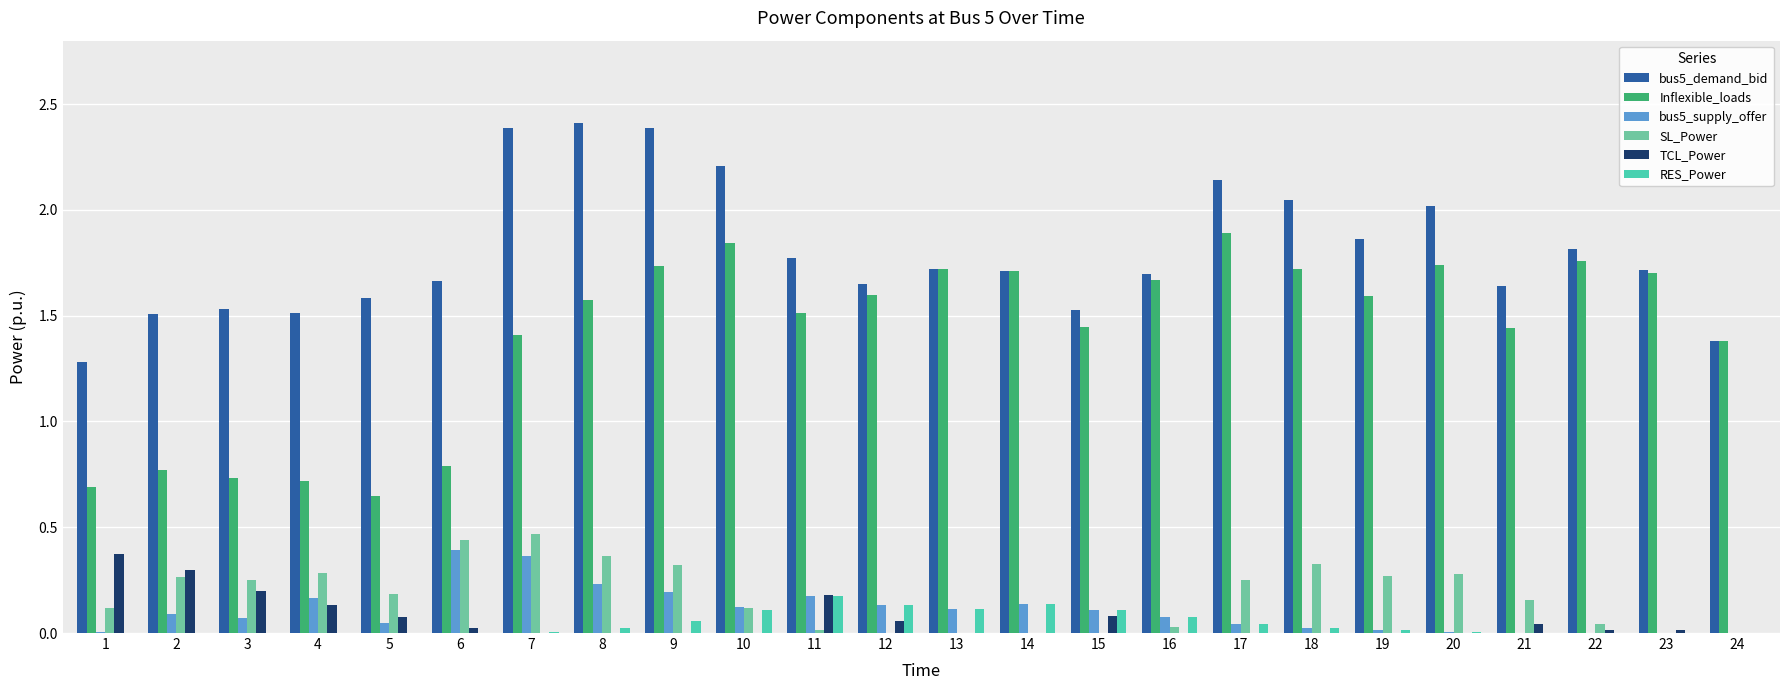

Which series changed the most between 12 and 15?

Inflexible_loads